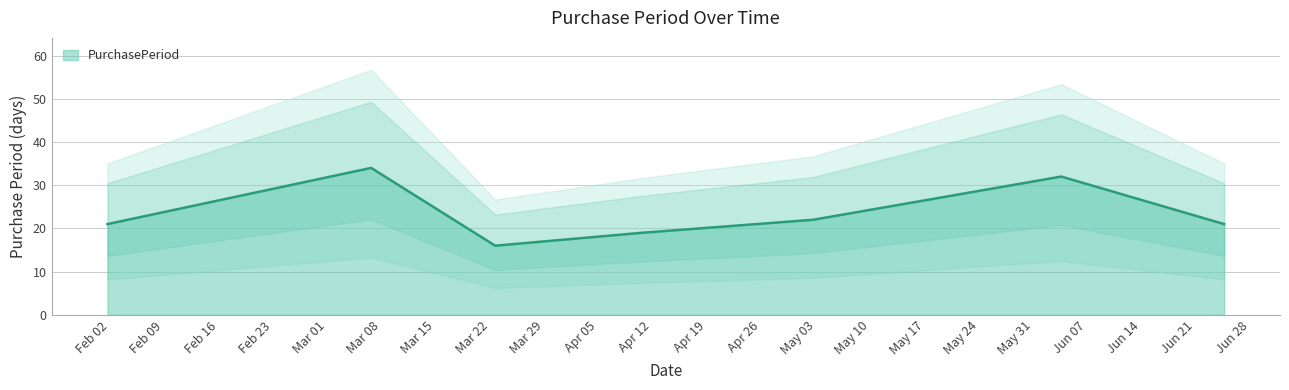

Reading right to left, list all the values displayed in this chart.

2016-06-27=21	2016-06-06=32	2016-05-05=22	2016-04-13=19	2016-03-25=16	2016-03-09=34	2016-02-04=21